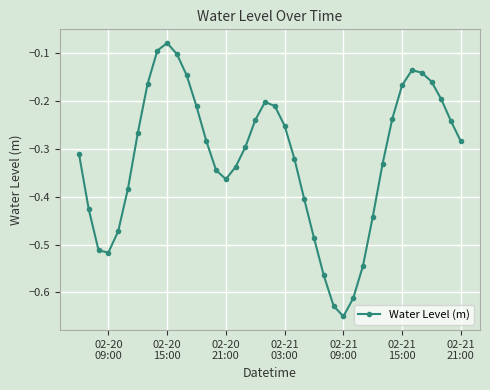

True or false: the data has more than 1 interior local peaks.

True